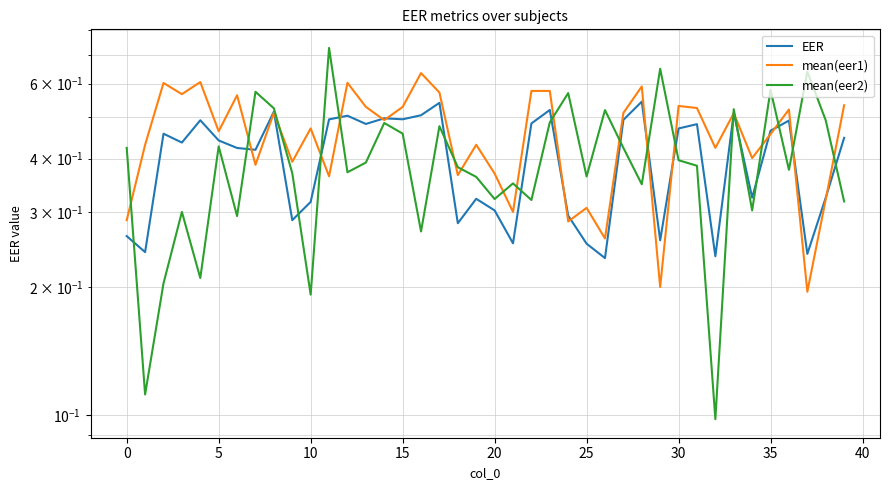

At which label is mean(eer2) closest to 0?

32